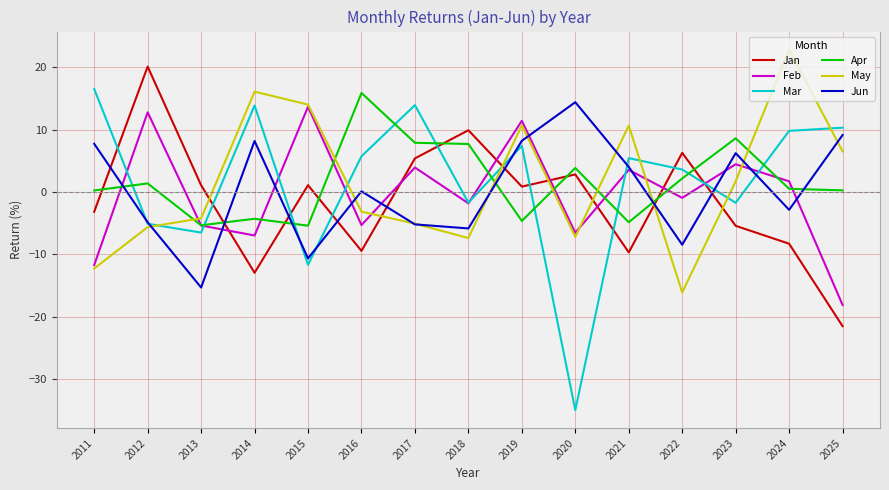

What is the minimum value shown in the chart?

-34.9